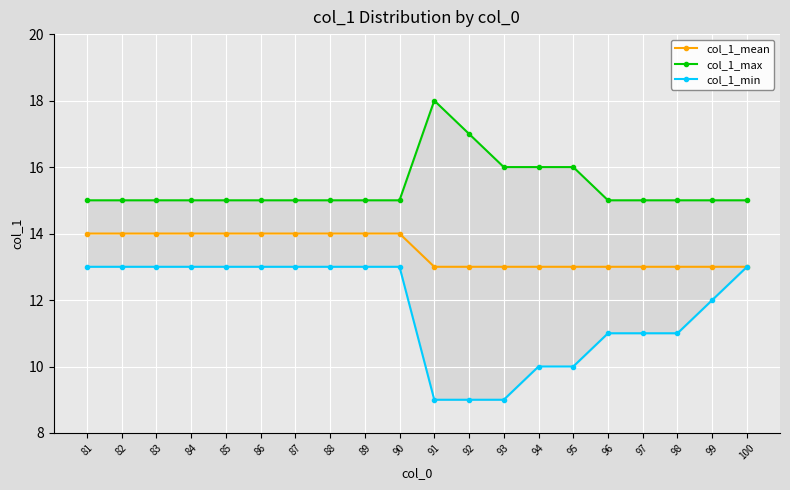

Which label corresponds to the smallest value in the chart?

91